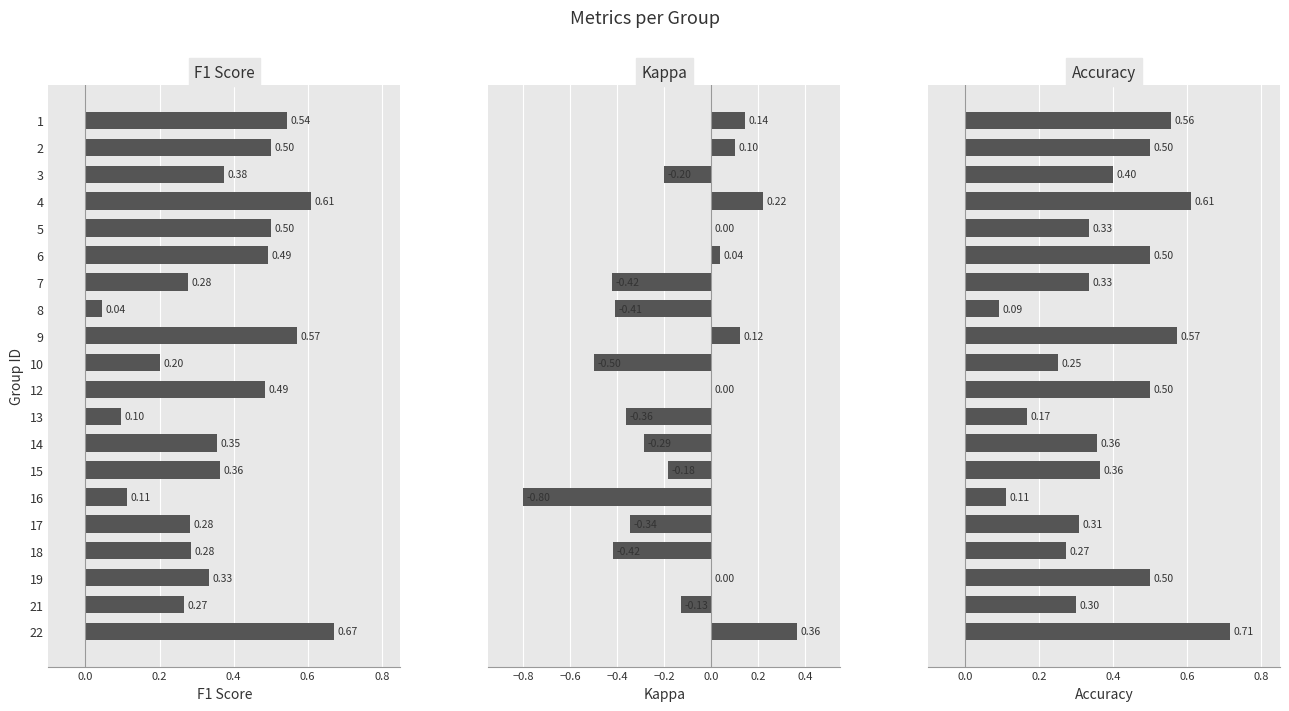

At 10, list the series in order from smallest to largest.

Kappa, F1 Score, Accuracy